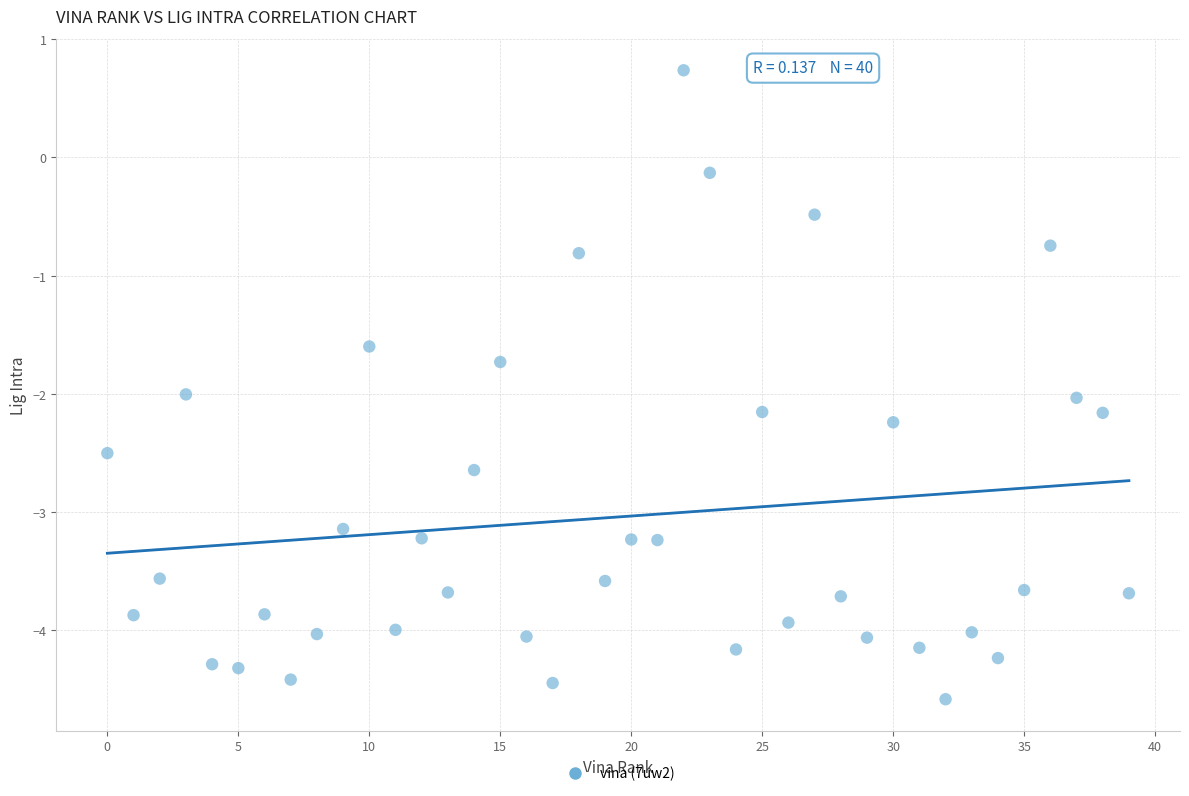

What Y value in the scatter plot is closest to -1?

-0.8